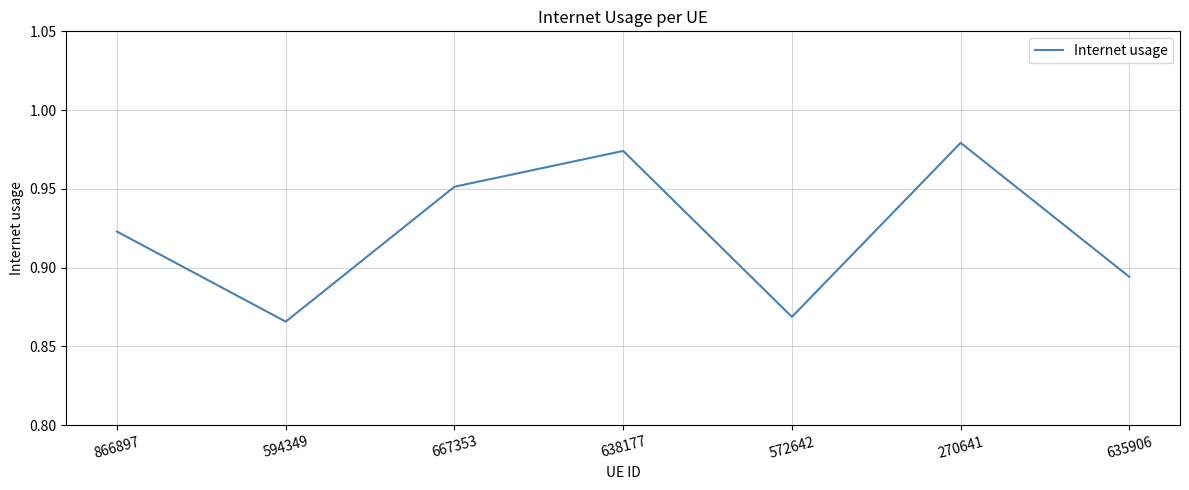

How many lines are shown in the chart?

1